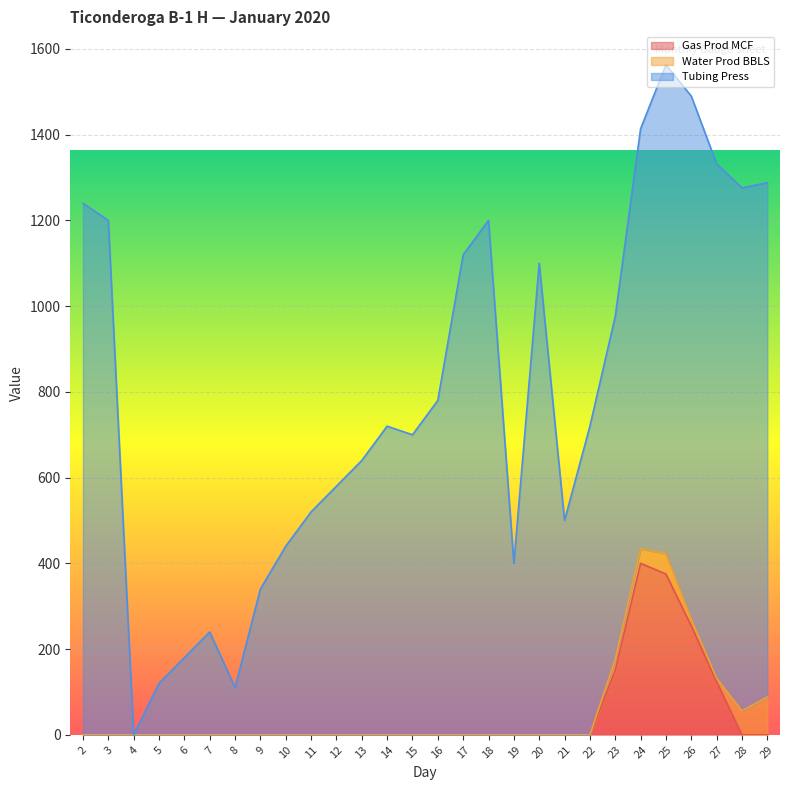

What is the highest value of the Gas Prod MCF series?

400